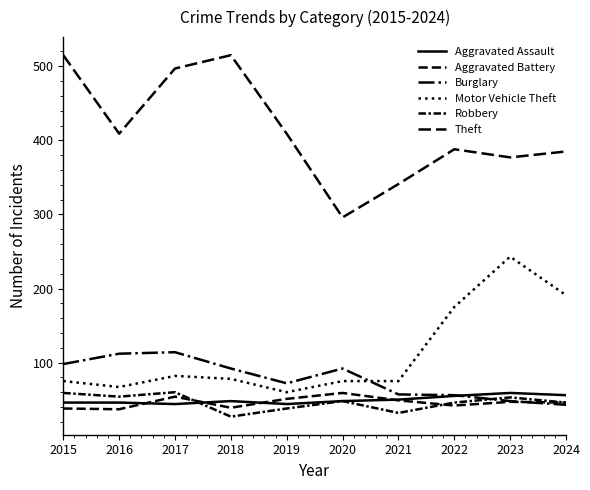

At which label is Robbery closest to 43?

2022